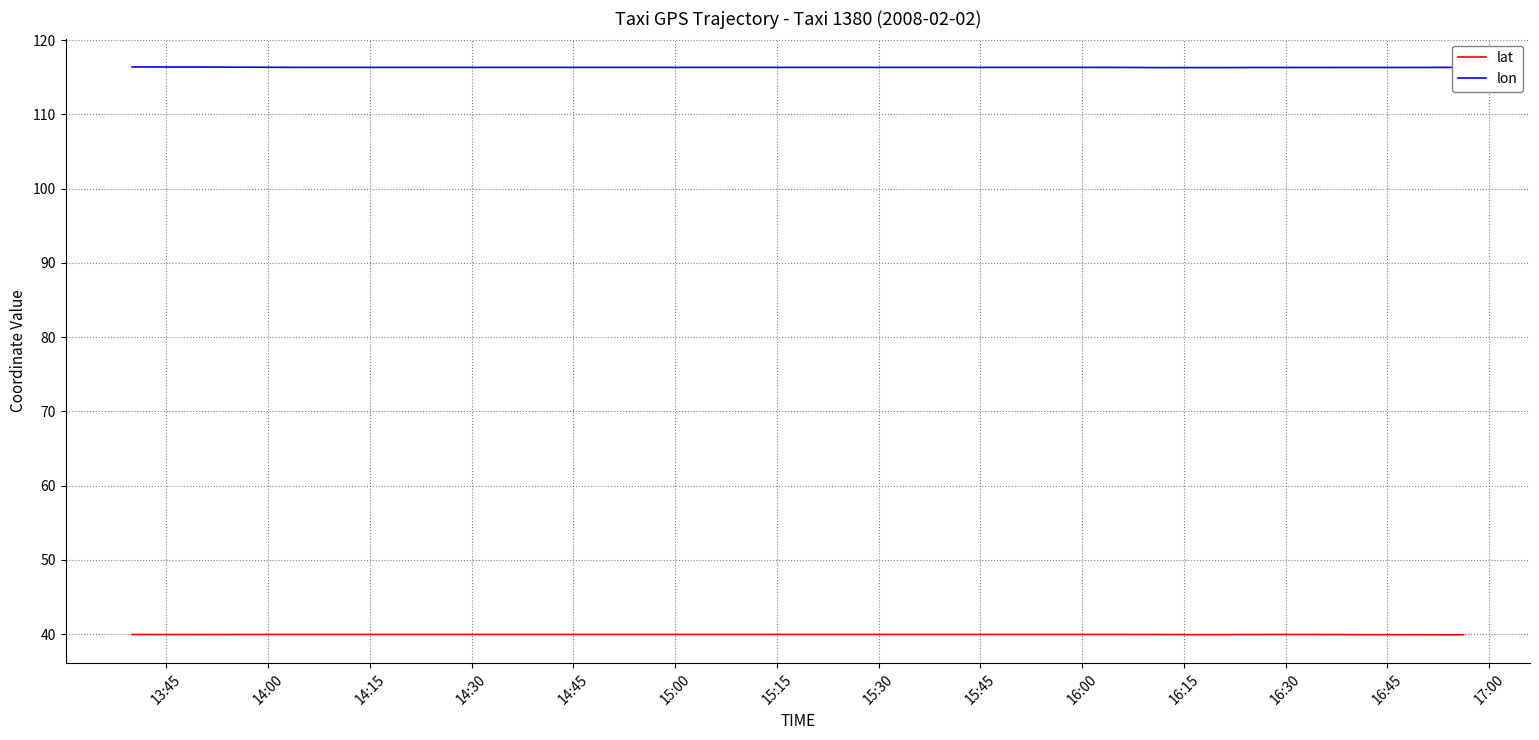

What is the value of the lat point at the 28th from the left?

40.0